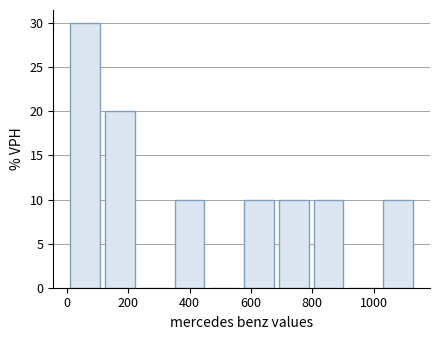

Over which range of the x-axis is the bar tallest?

0 to 120